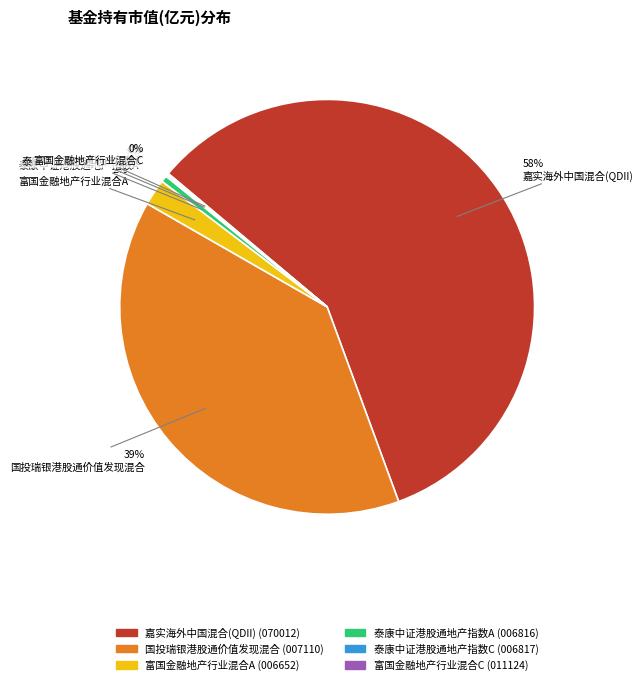

Which category has the biggest portion of the pie?

嘉实海外中国混合(QDII)